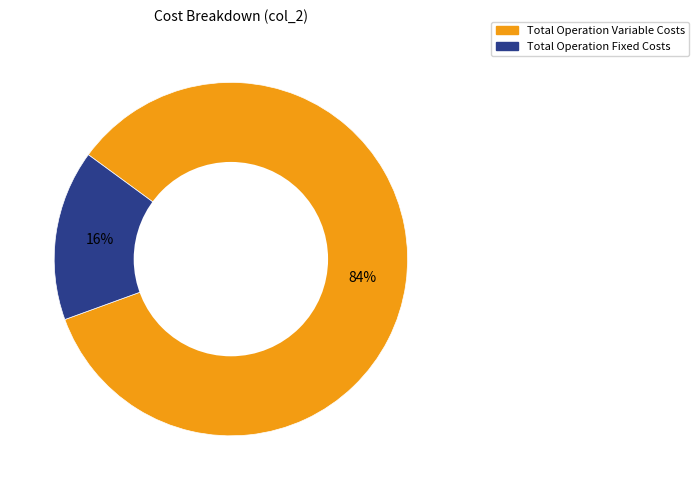

Is there any slice that represents more than half of the pie?

Yes